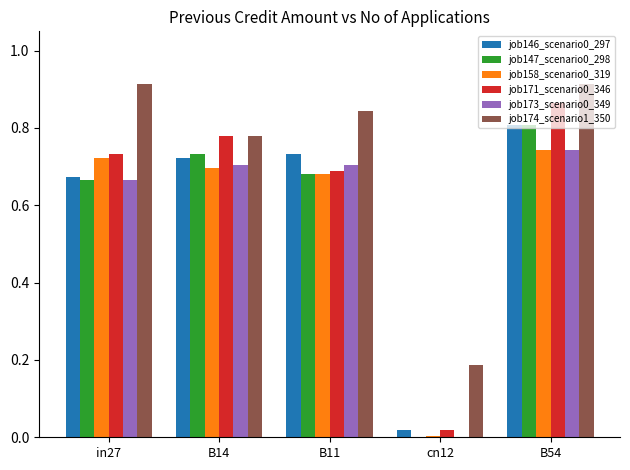

True or false: job174_scenario1_350 has a value of 0.1 at cn12.

False